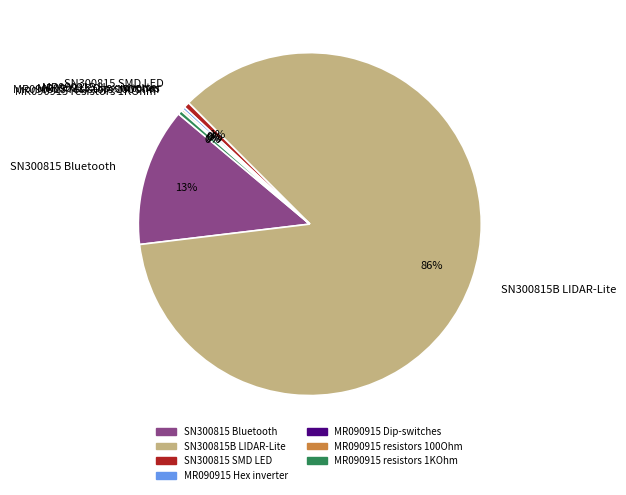

To the nearest percent, what is the difference between the SN300815 Bluetooth and SN300815 SMD LED slice percentages?

12%